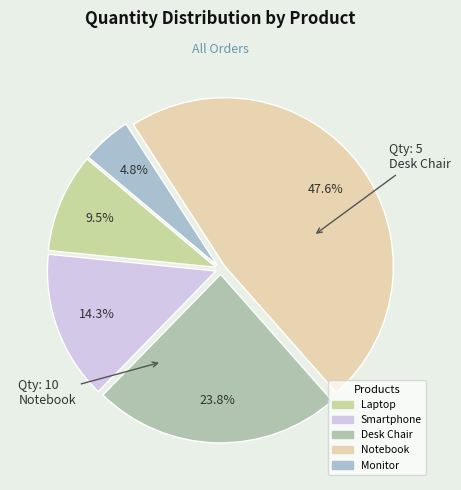

Which slice is the largest?

Notebook